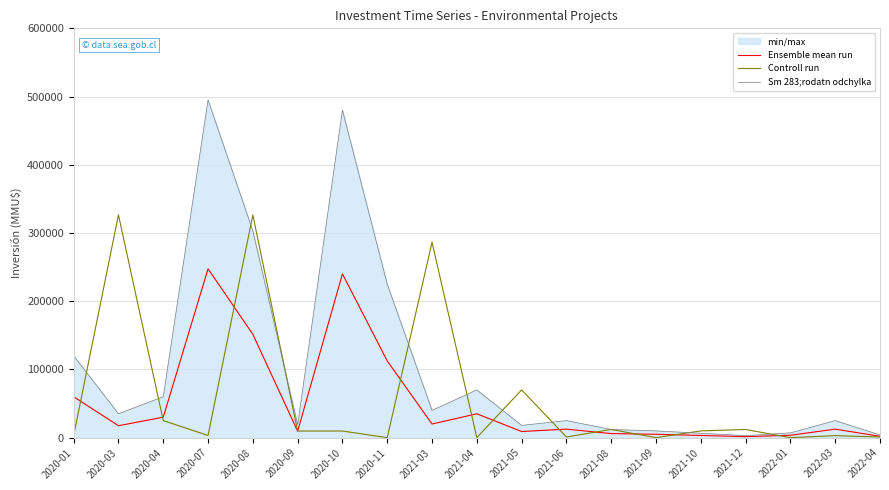

After their last crossing, which series has the higher values: Ensemble mean run or Controll run?

Ensemble mean run